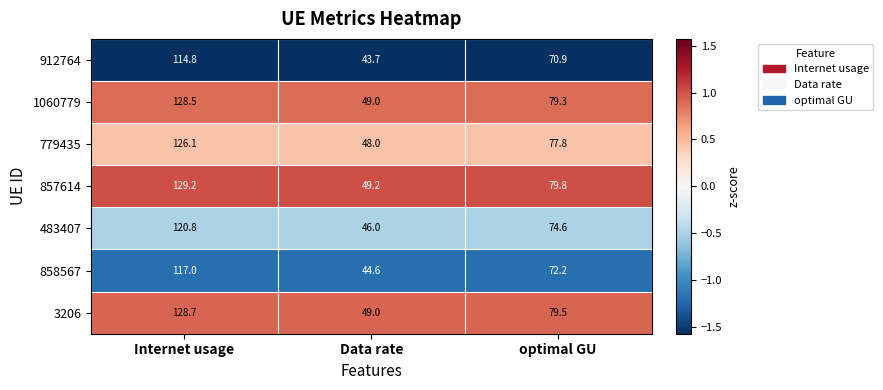

At which category does the chart reach its minimum across all series?

Data rate